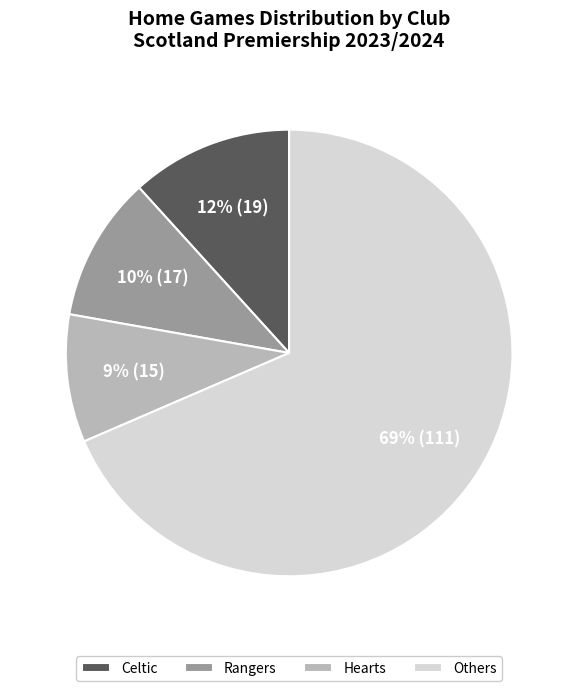

Which has a higher value, Rangers or Celtic?

Celtic